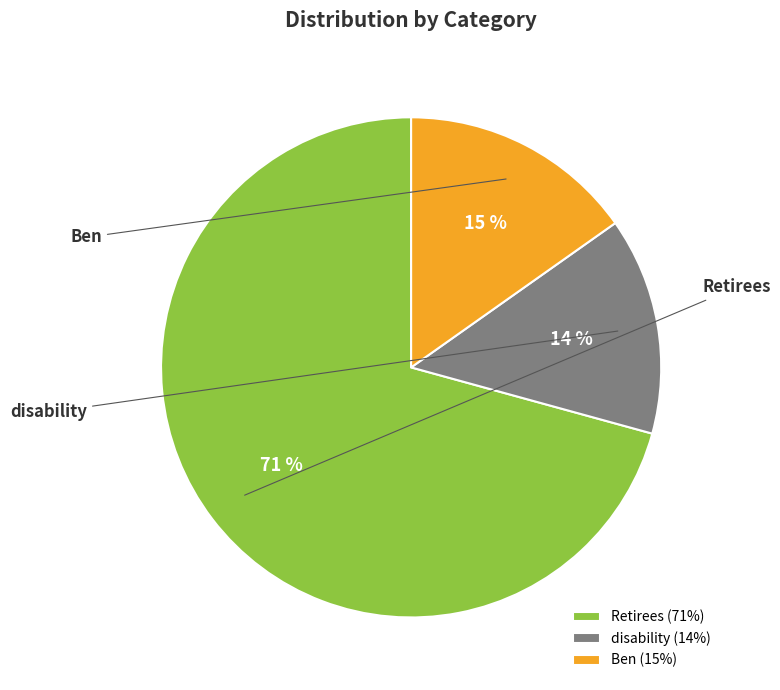

Count the number of slices in the pie.

3